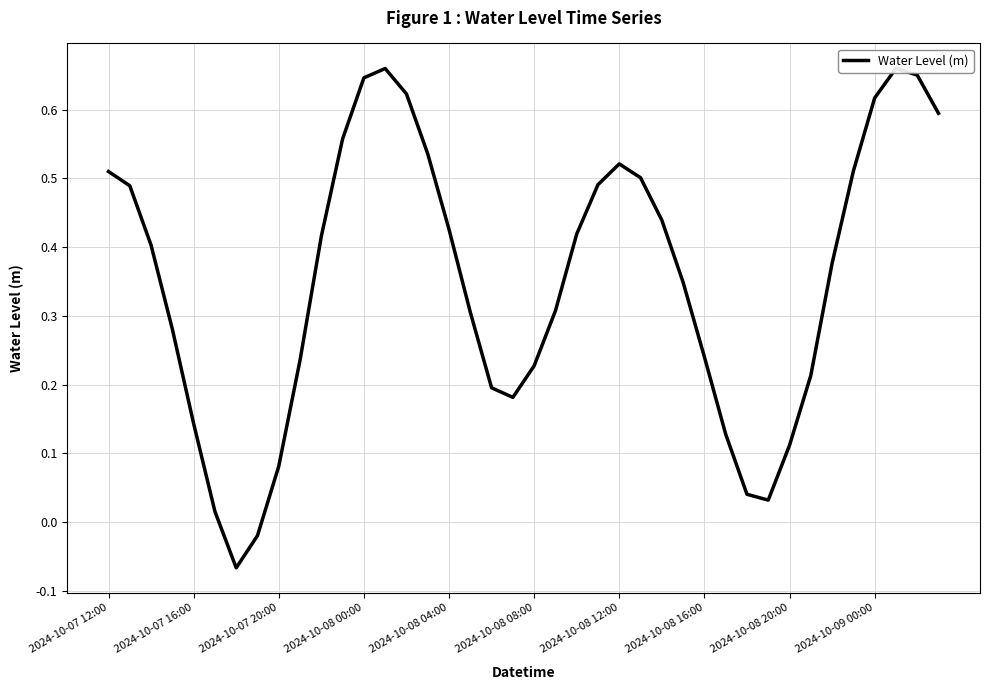

The chart shows a value of 0.2 at 2024-10-08 04:00. True or false?

False